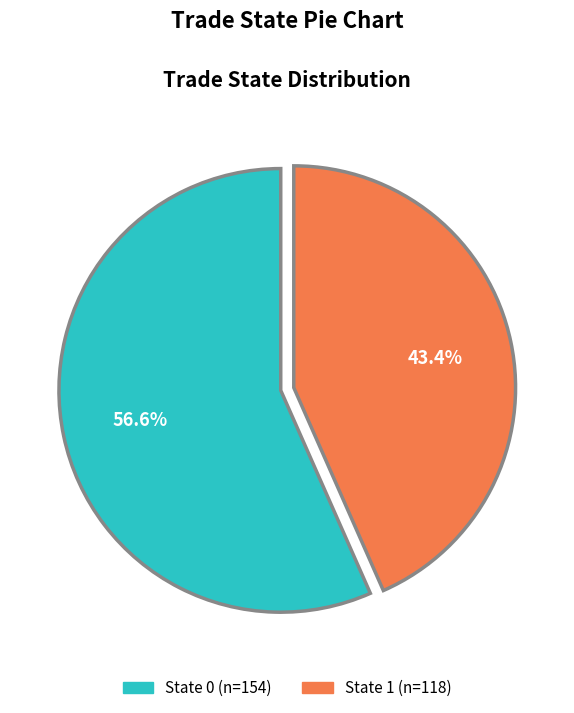

Count the number of slices in the pie.

2